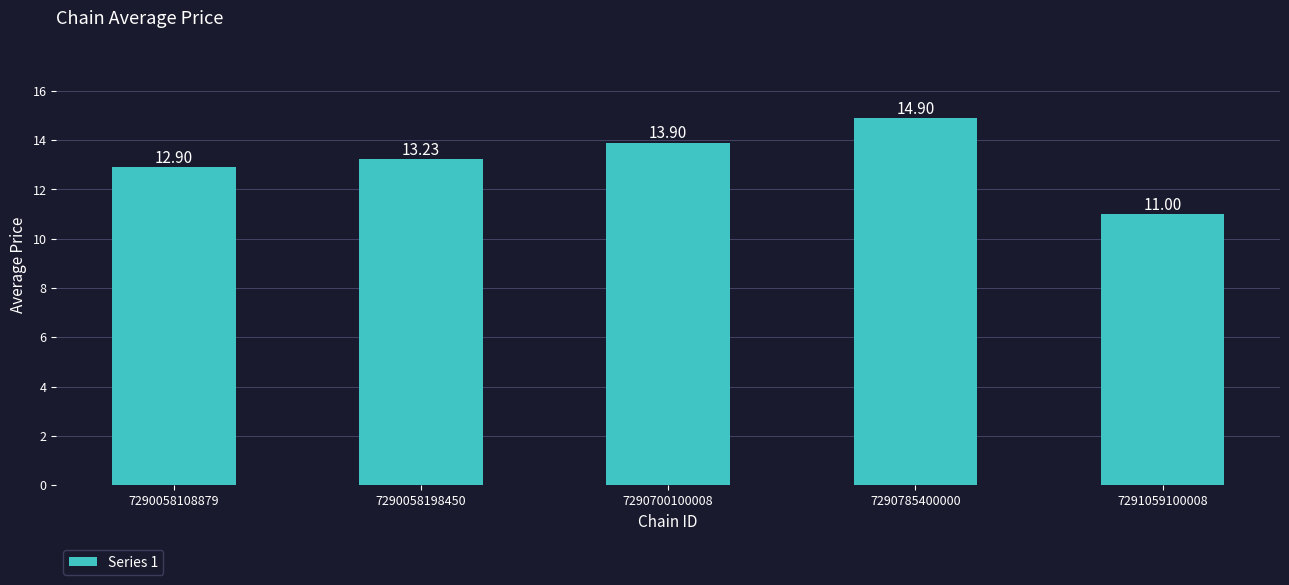

How many data points are above 13?

3